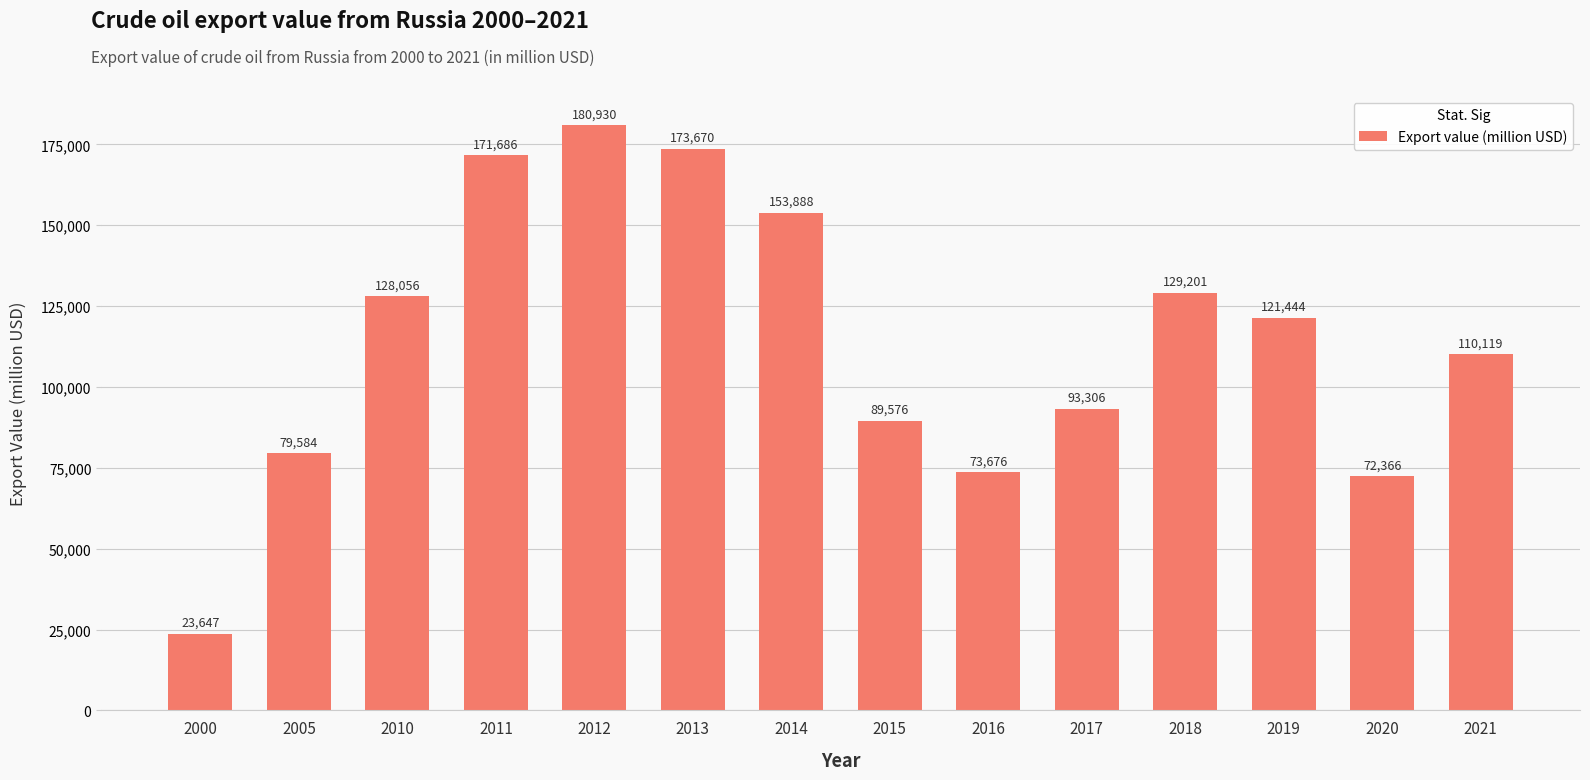

List the labels in order of value, smallest first.

2000, 2020, 2016, 2005, 2015, 2017, 2021, 2019, 2010, 2018, 2014, 2011, 2013, 2012